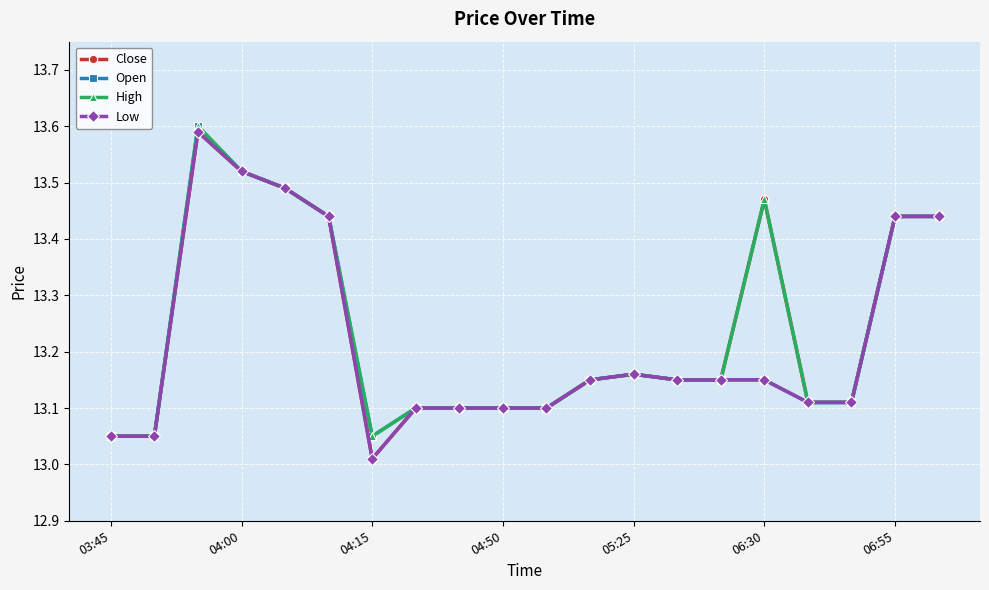

True or false: High has more than 2 points higher than both neighbors.

True